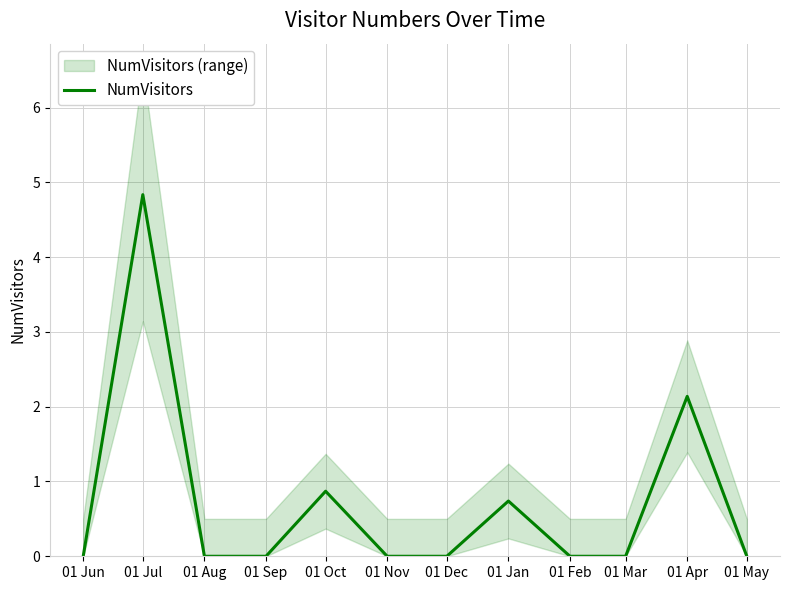

List the labels in order of value, largest first.

01 Jul, 01 Apr, 01 Oct, 01 Jan, 01 Jun, 01 Aug, 01 Sep, 01 Nov, 01 Dec, 01 Feb, 01 Mar, 01 May